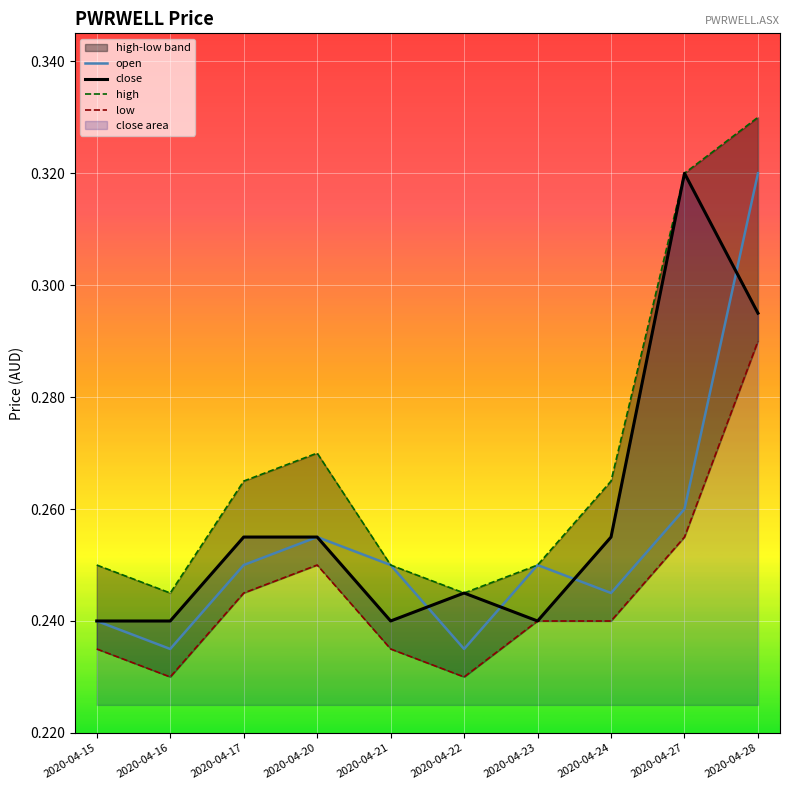

Which has a higher value, 2020-04-20 or 2020-04-16?

2020-04-20